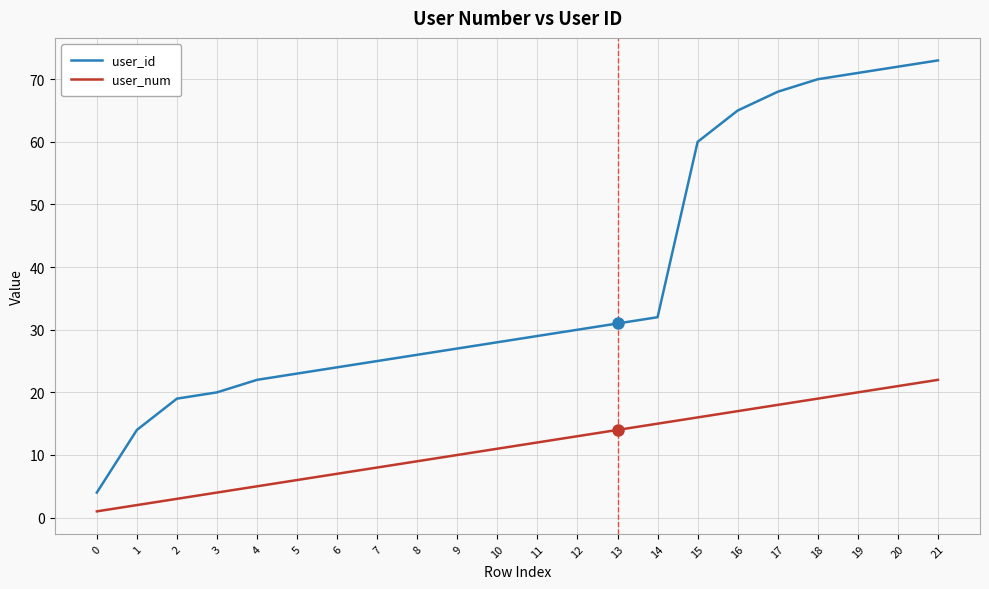

The user_id series shows 100 at 18. True or false?

False